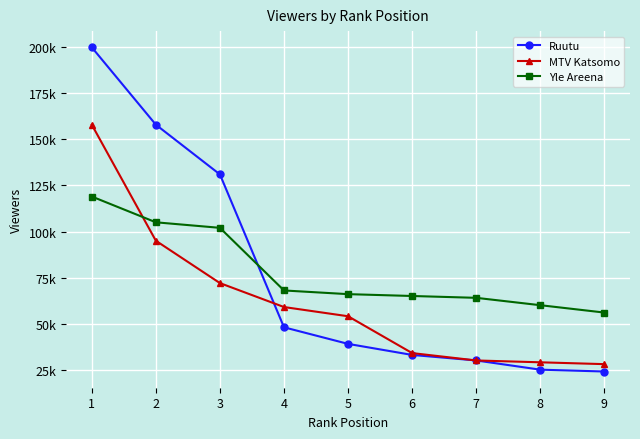

True or false: Yle Areena and Ruutu intersect in this chart.

True